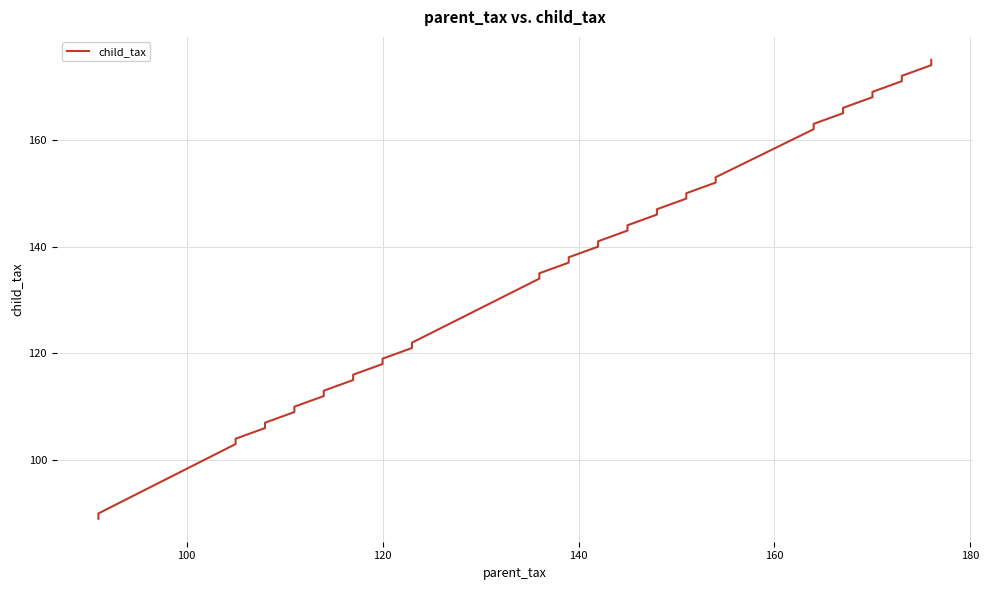

How many lines are shown in the chart?

1